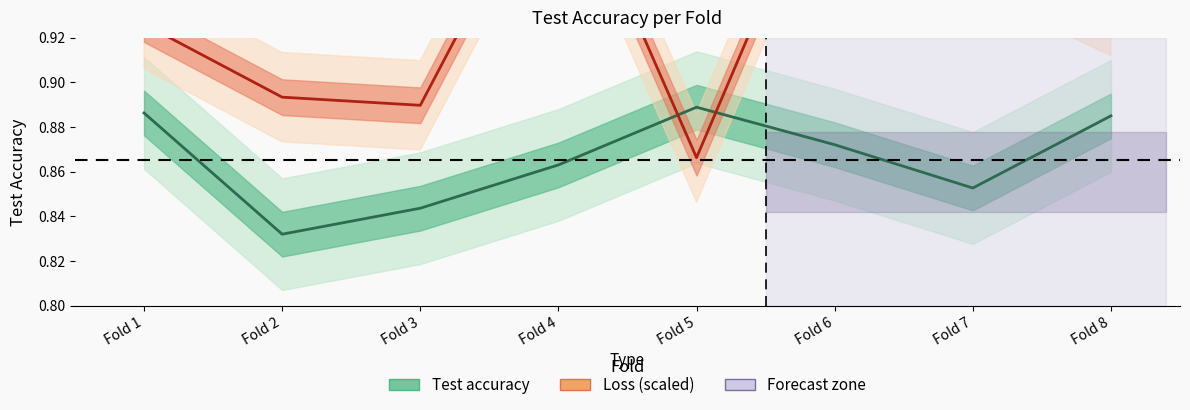

At how many categories does at least one series exceed 0?

8